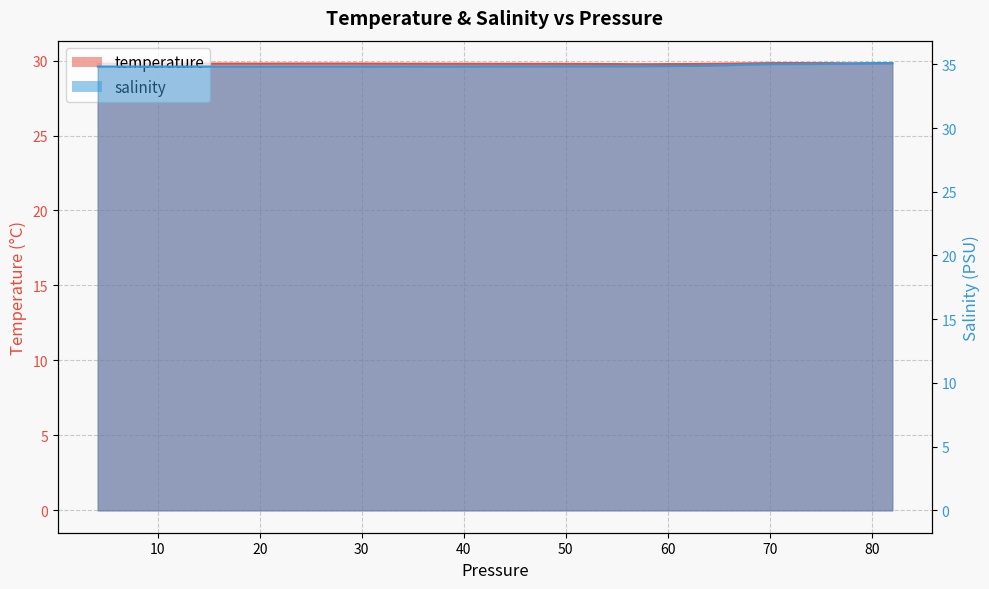

Which category has the highest value in the salinity series?

82.019997